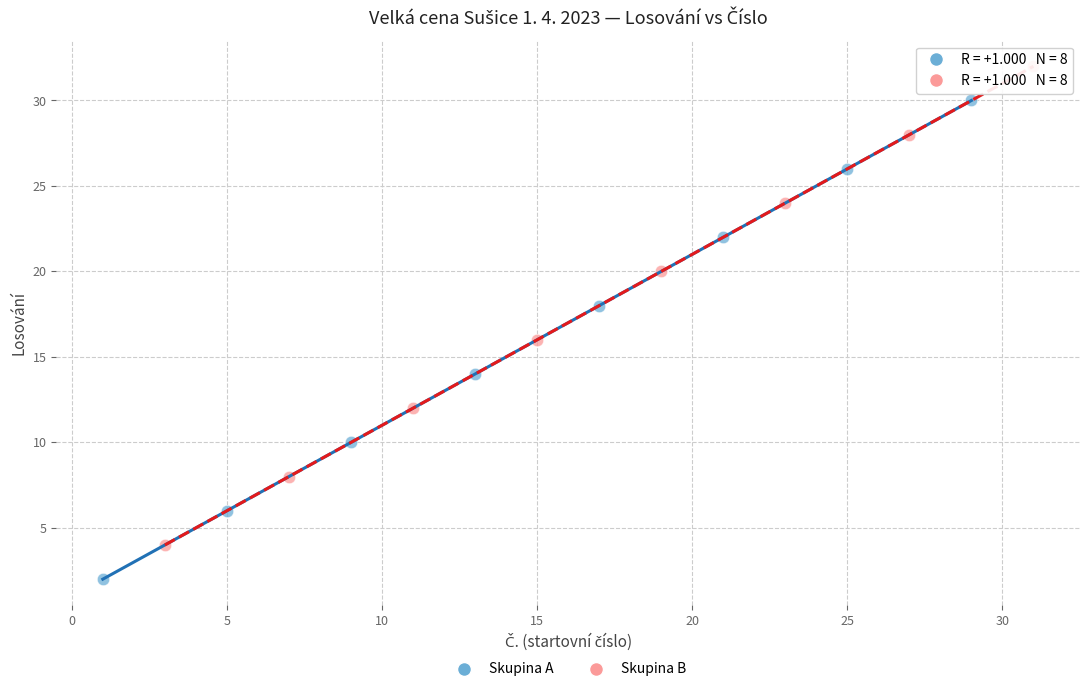

What are all the series names shown in the legend?

Skupina A, Skupina B